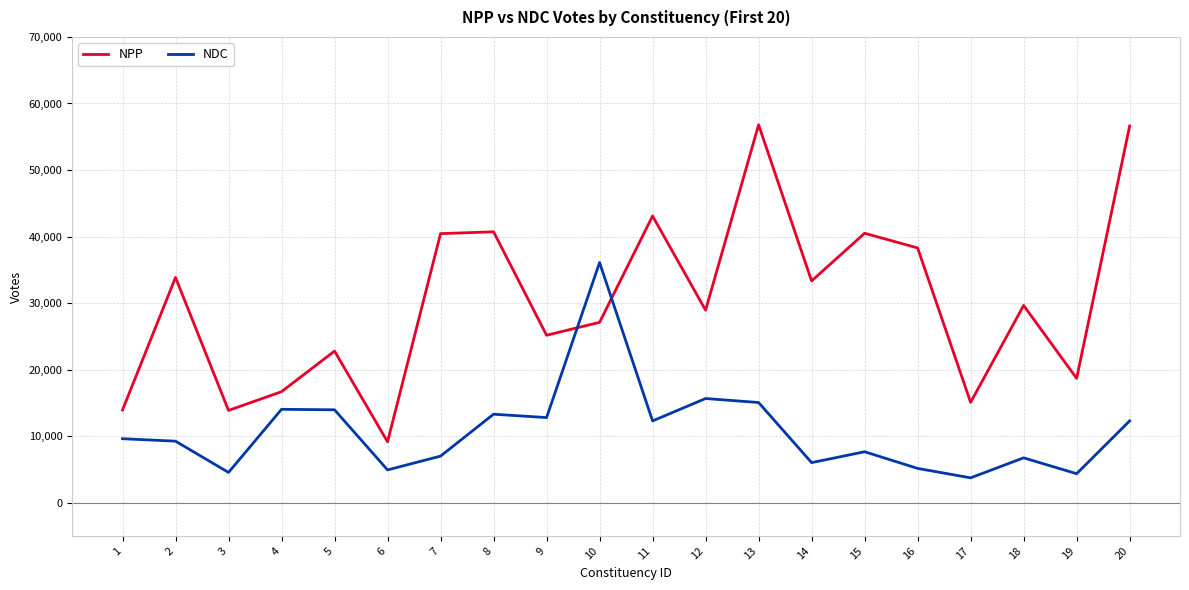

What is the difference between the NDC values at 4 and 19?

9677